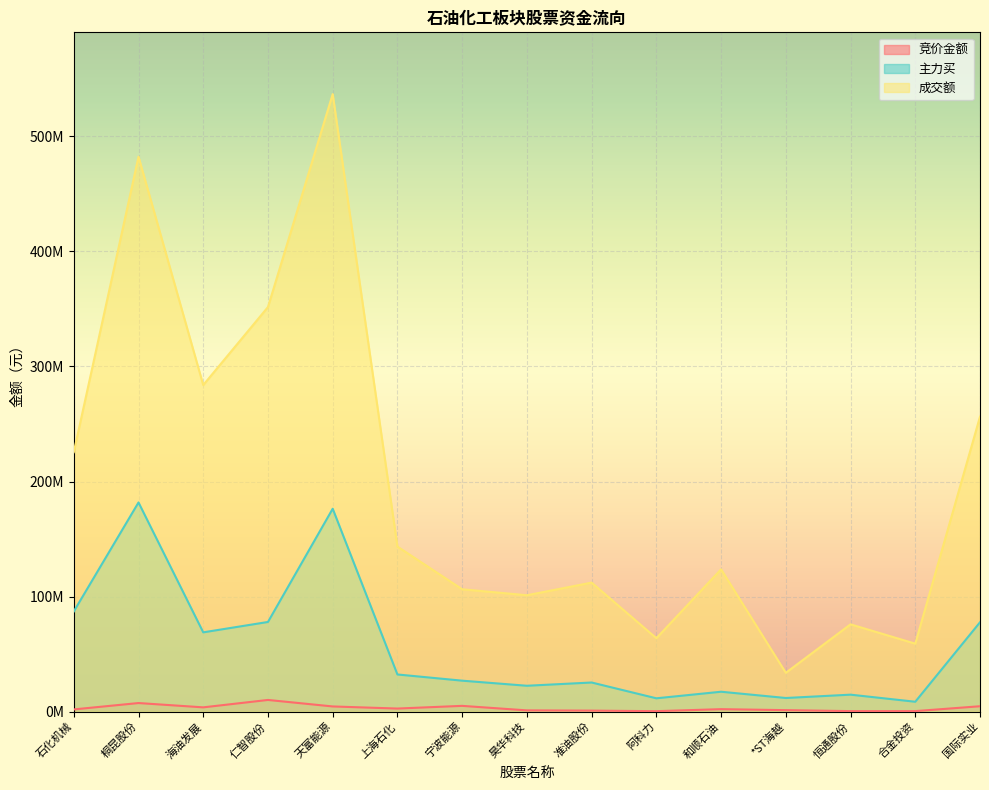

Rank the series by their maximum value, from lowest to highest.

竞价金额, 主力买, 成交额